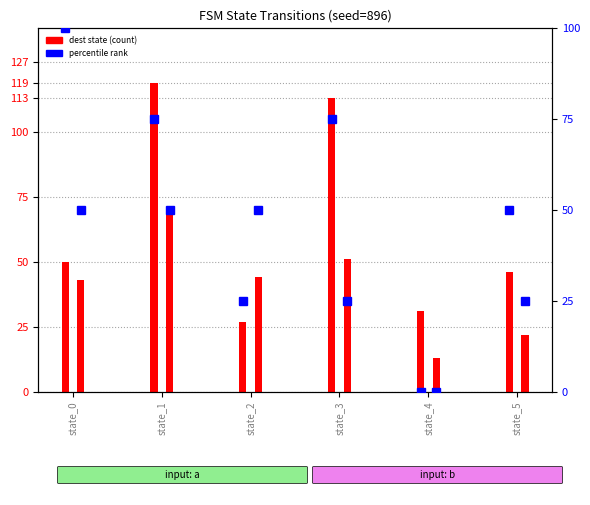

The value of input_b_dest at state_5 is 22. True or false?

True